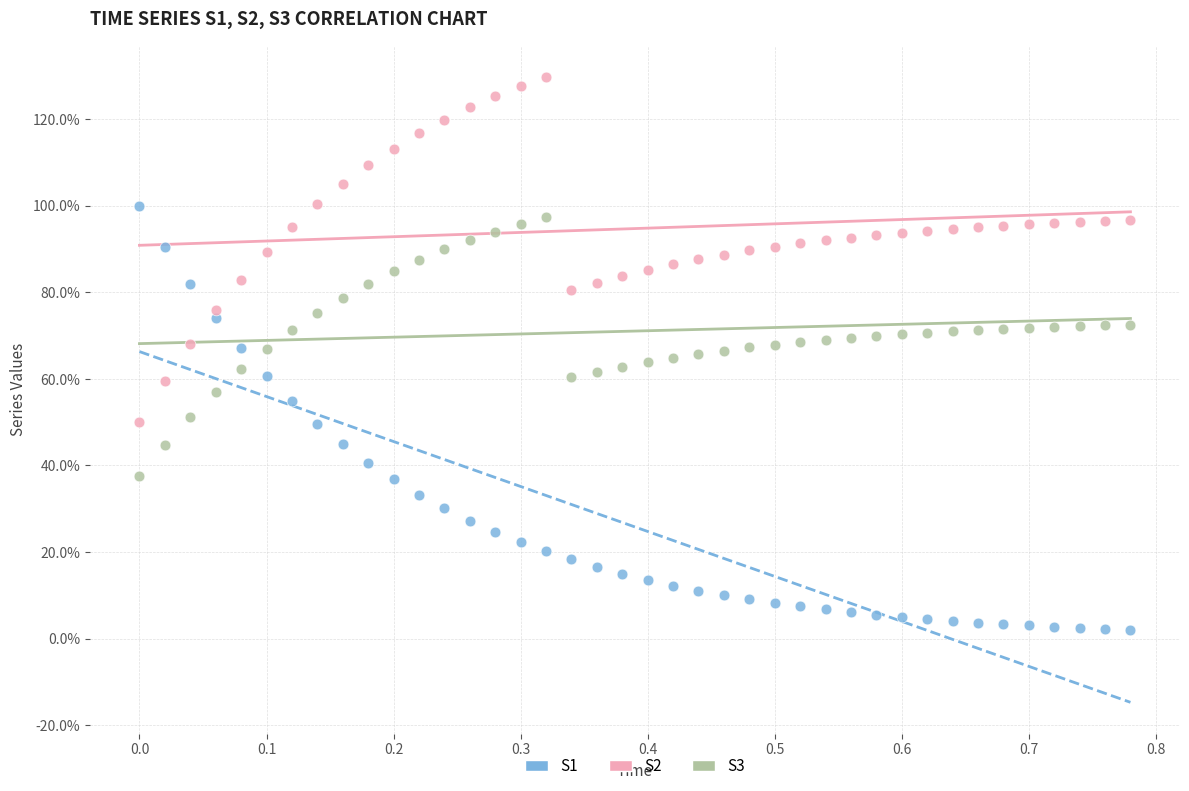

Which series reaches the minimum Y coordinate?

S1